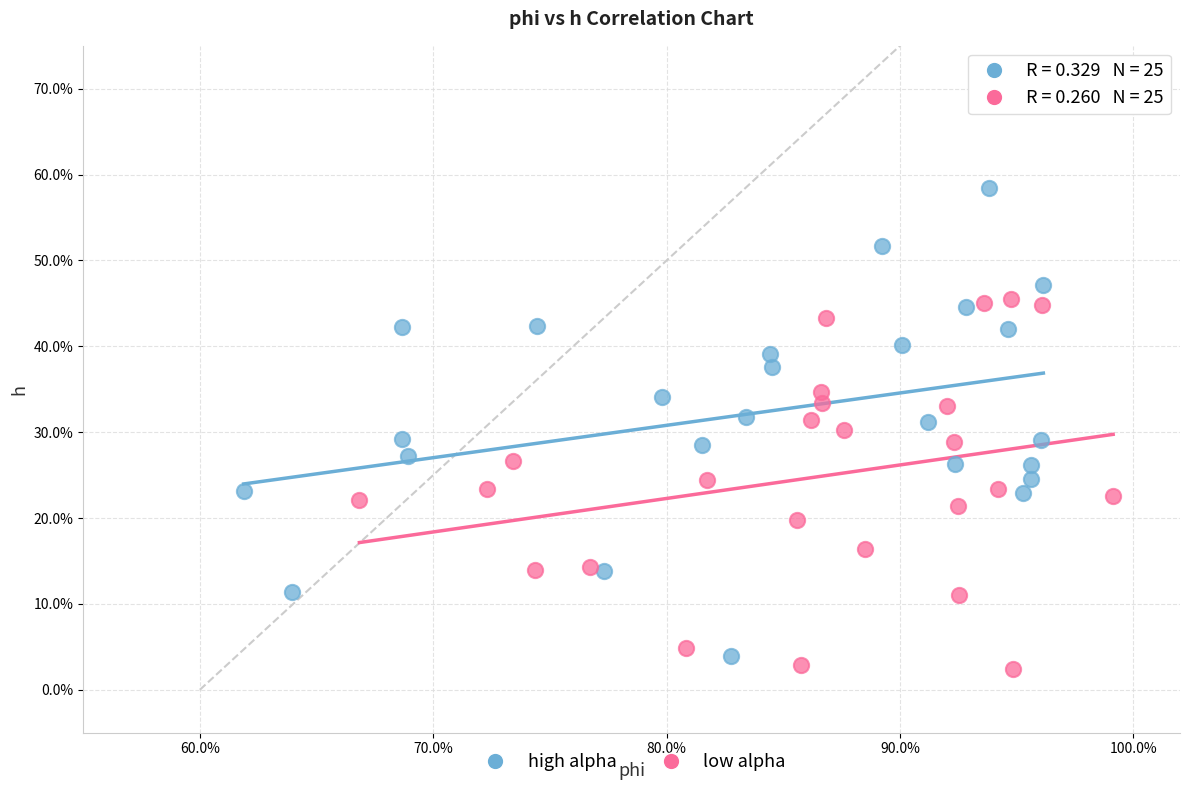

What are all the series names shown in the legend?

high alpha, low alpha